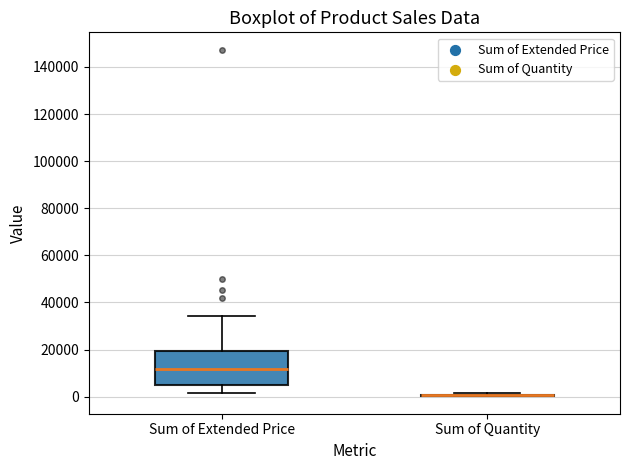

Which box is the tallest, from its lower edge to its upper edge?

Sum of Extended Price